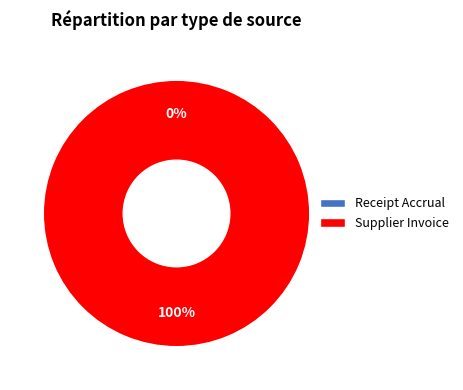

Is there a majority slice in this chart?

Yes